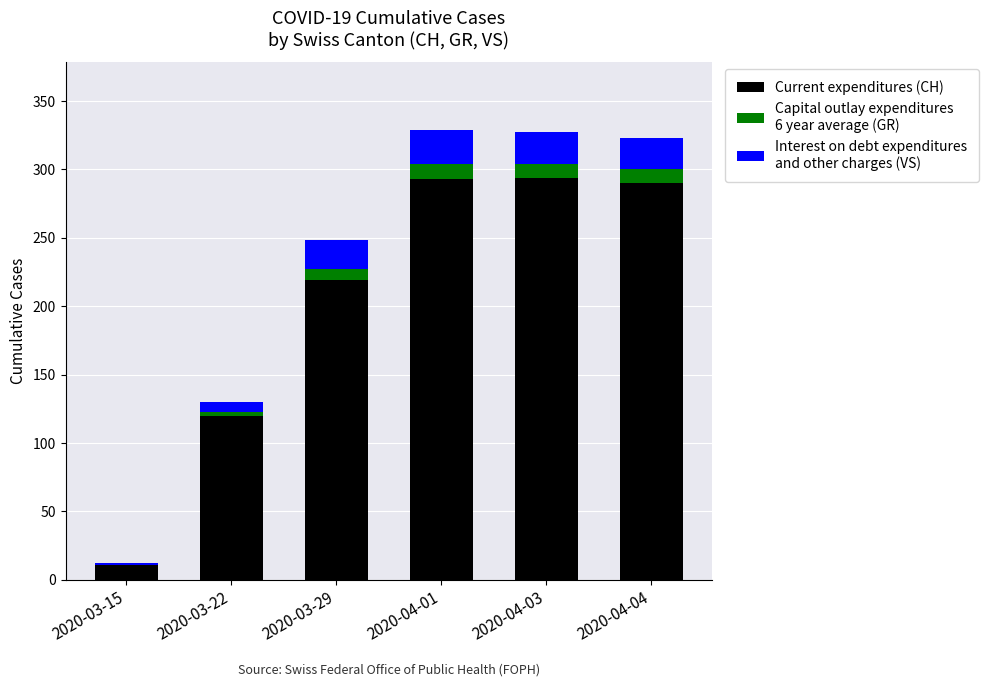

What is the total value across all series at 2020-04-04?

323